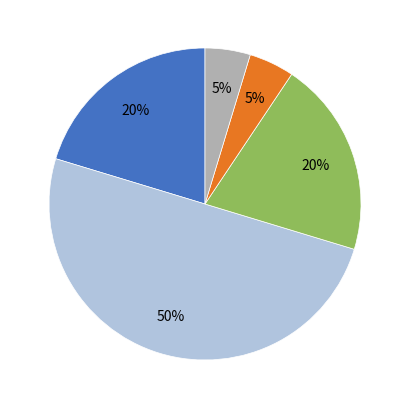

To the nearest percent, what is the average slice percentage?

20%